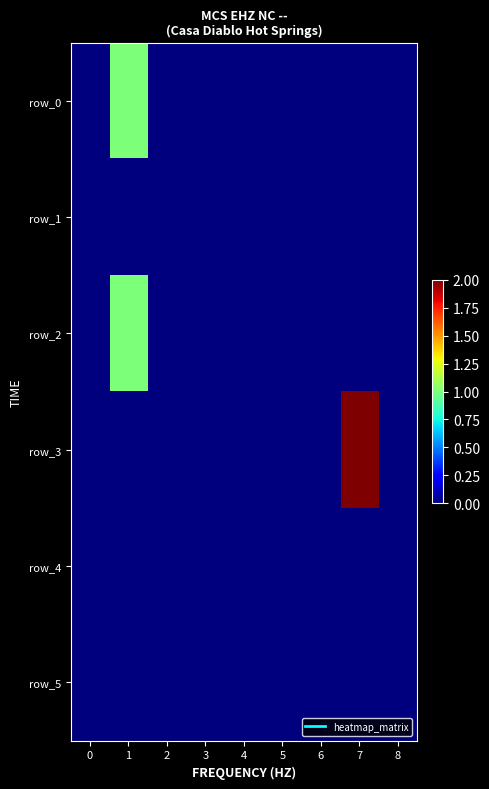

Is it true that row_3 equals -1 at 5?

False